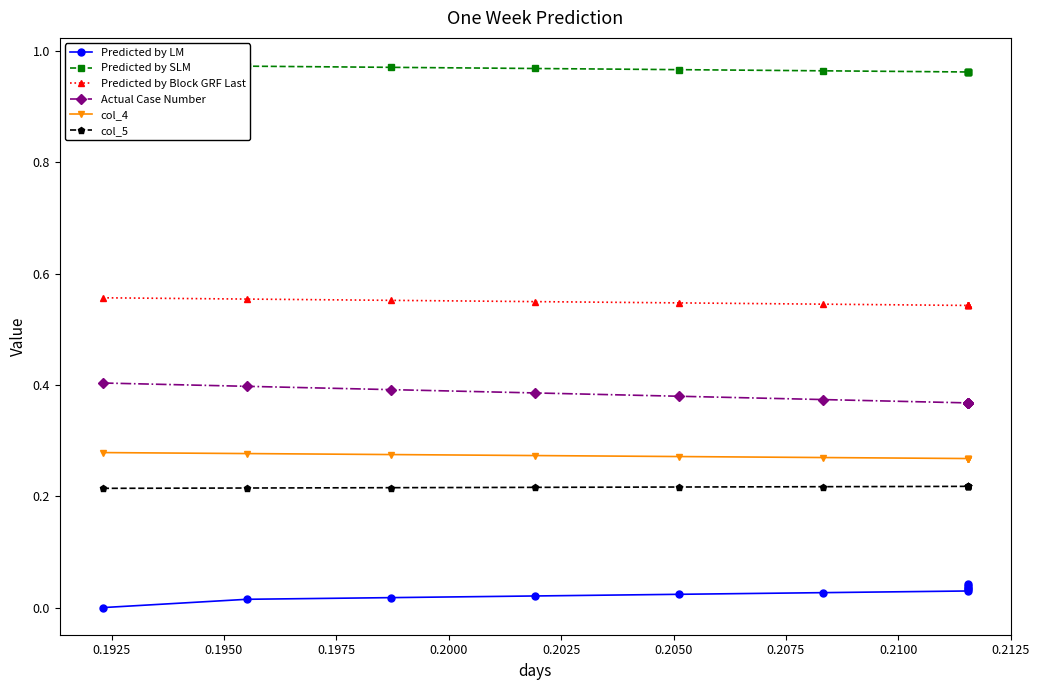

Which has a higher value, 0.1925 or 0.2075?

0.2075